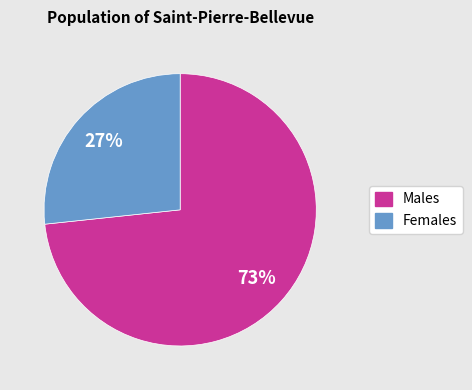

Does any single category account for the majority?

Yes